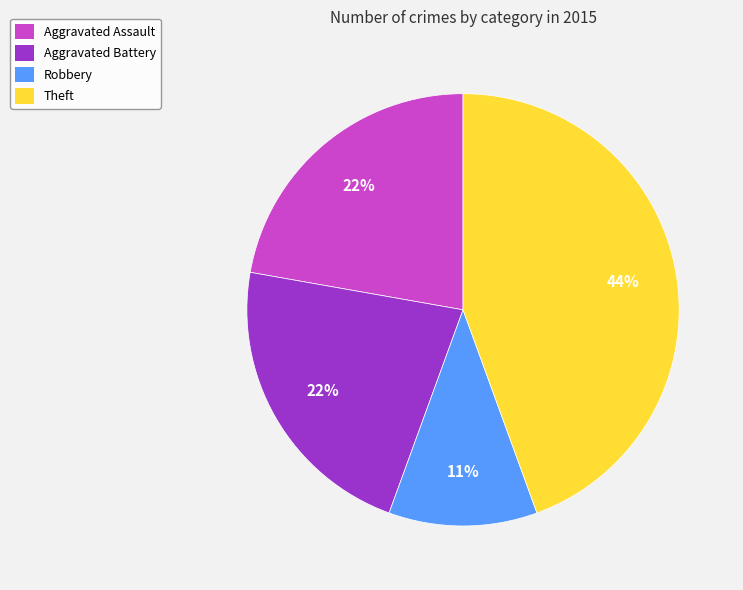

Which slice is the smallest?

Robbery